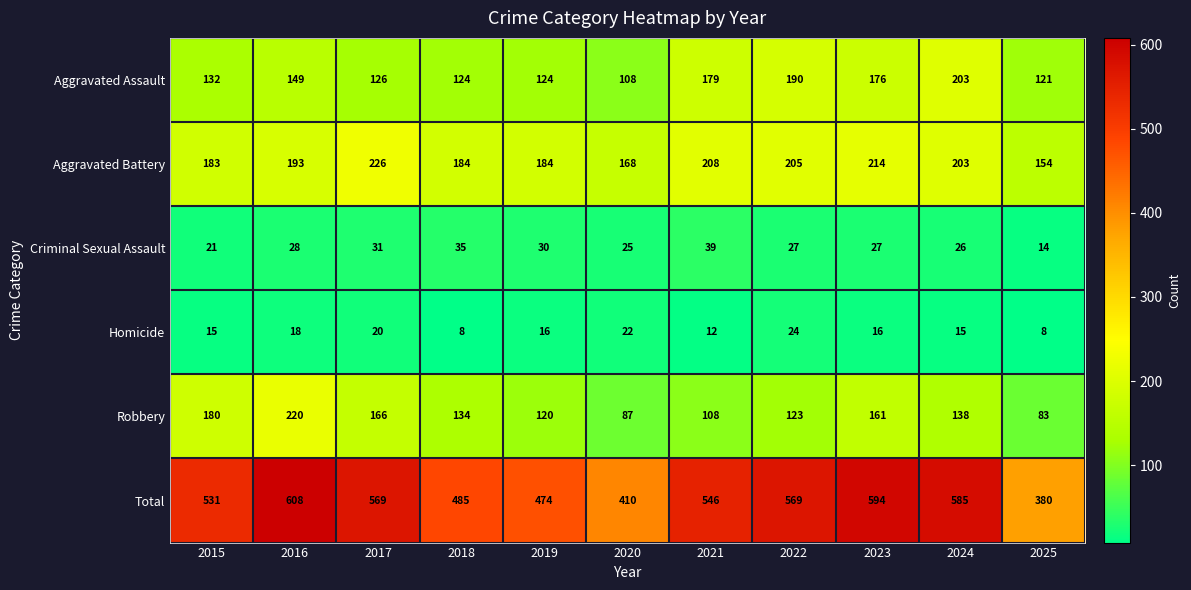

Which series has the largest range (max minus min)?

Total